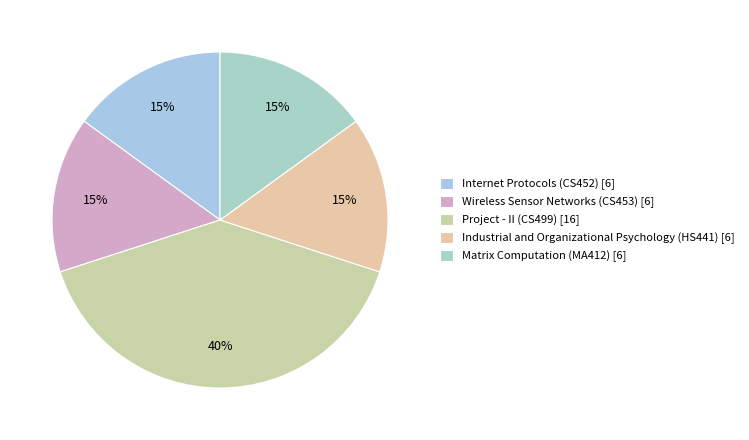

What is the smallest slice in the pie chart?

Internet Protocols (CS452)